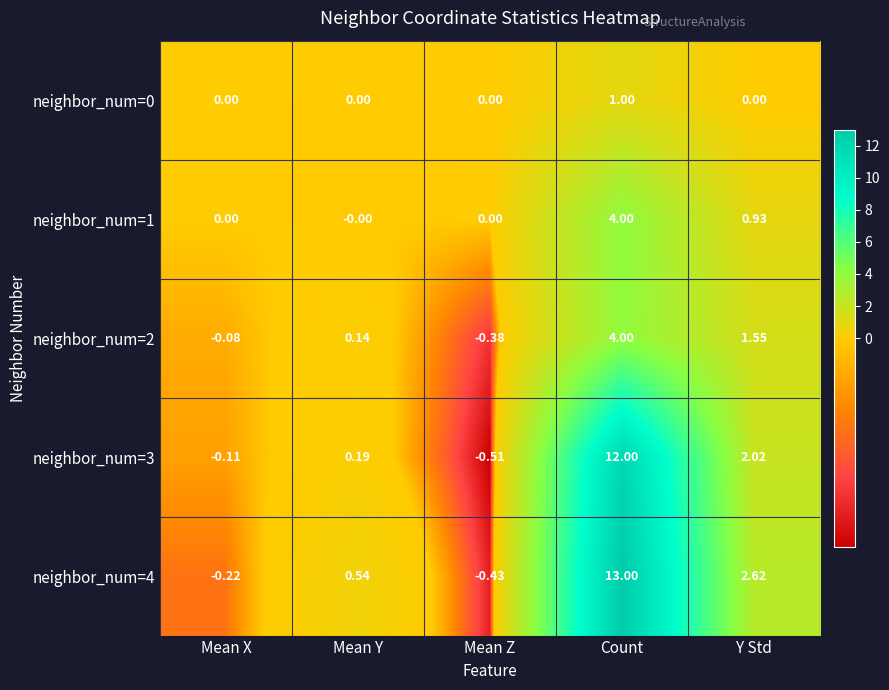

How many values in the neighbor_num=2 series exceed 0?

3